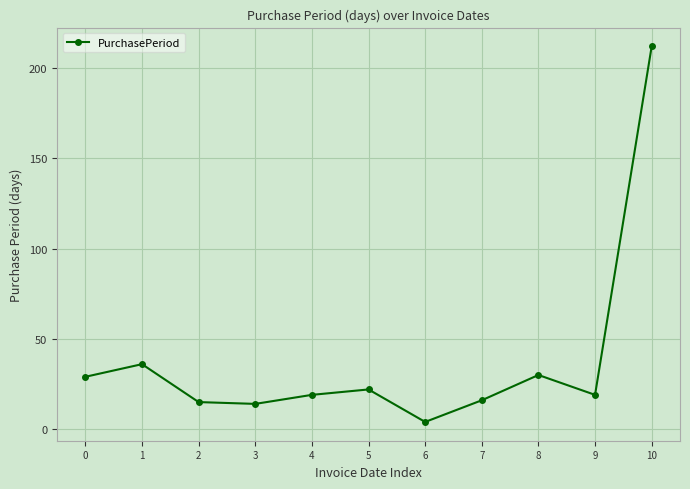

True or false: the data shows 23 at 7.

False